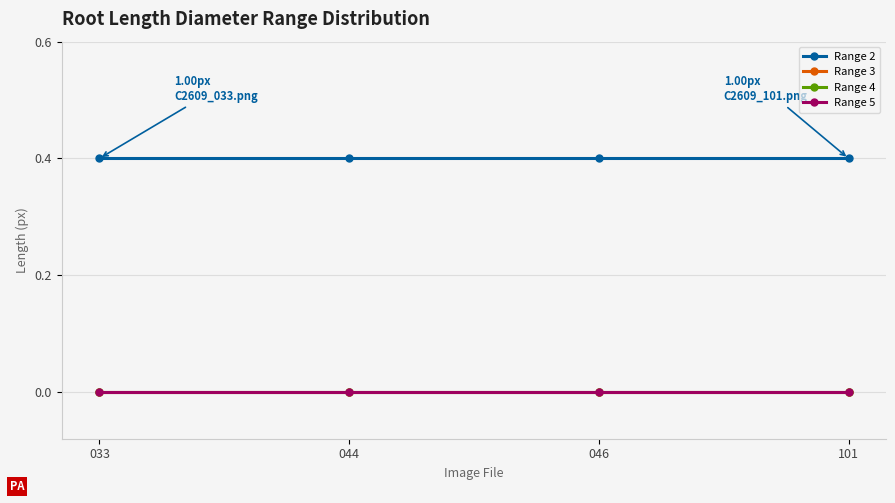

Which series changed the most between 033 and 046?

Range 2